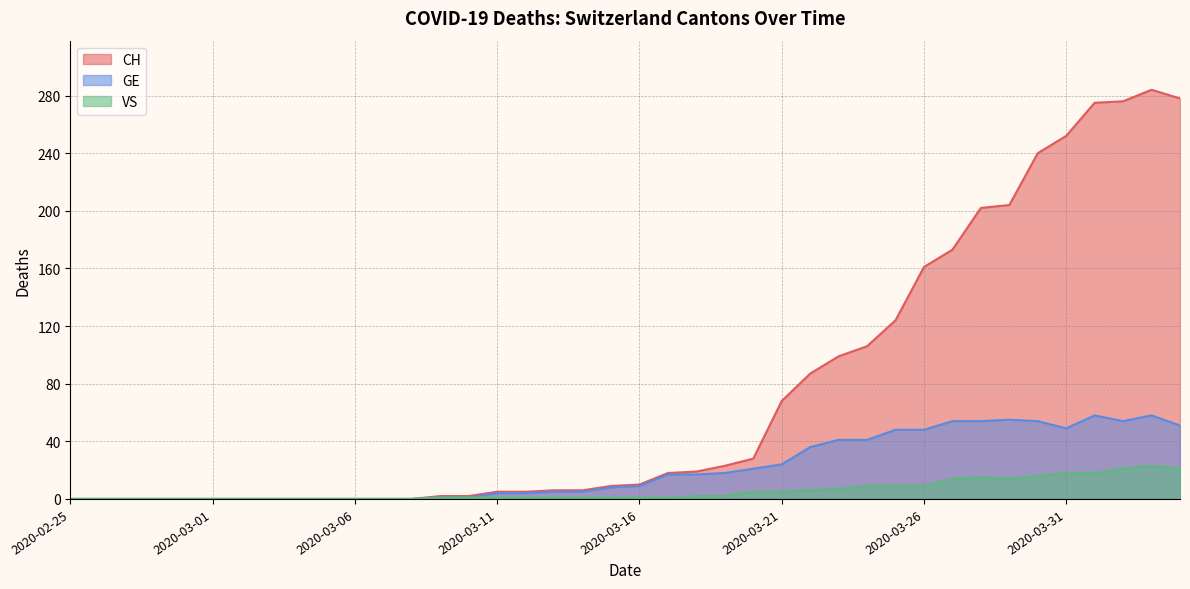

True or false: VS has more than 0 points higher than both neighbors.

True